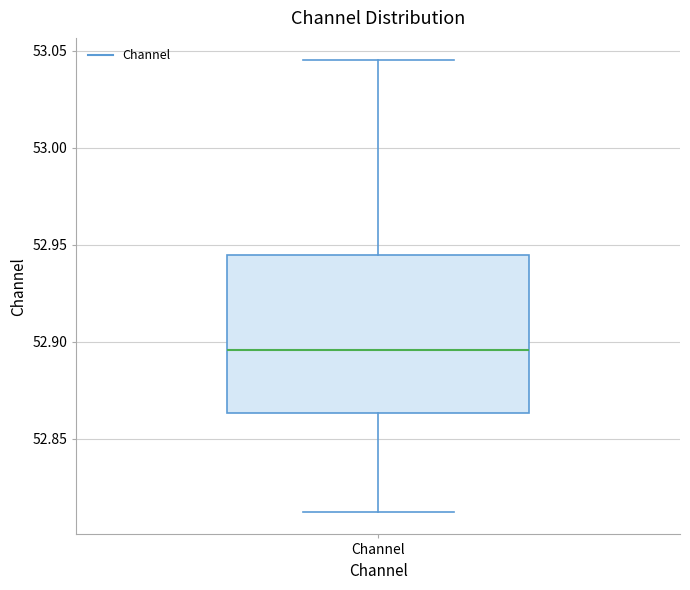

Transcribe this box plot: give where the median line is, the range the box spans, and where the two whiskers end, as read against the y-axis. The values are not printed on the chart, so give them approximately, as read against the axis.

median 52.895, box 52.865 to 52.945, whiskers 52.810 to 53.045